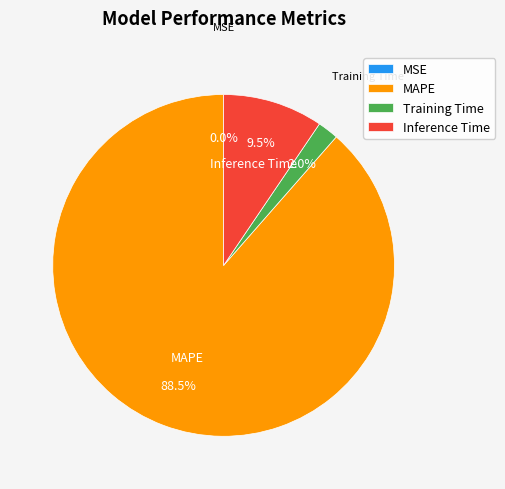

To the nearest percent, what is the average slice percentage?

25%